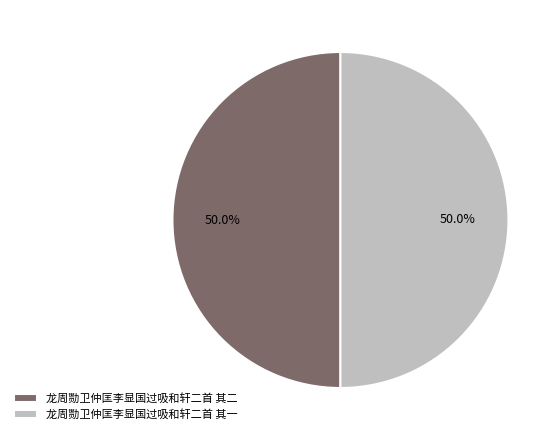

How many segments does this pie chart have?

2